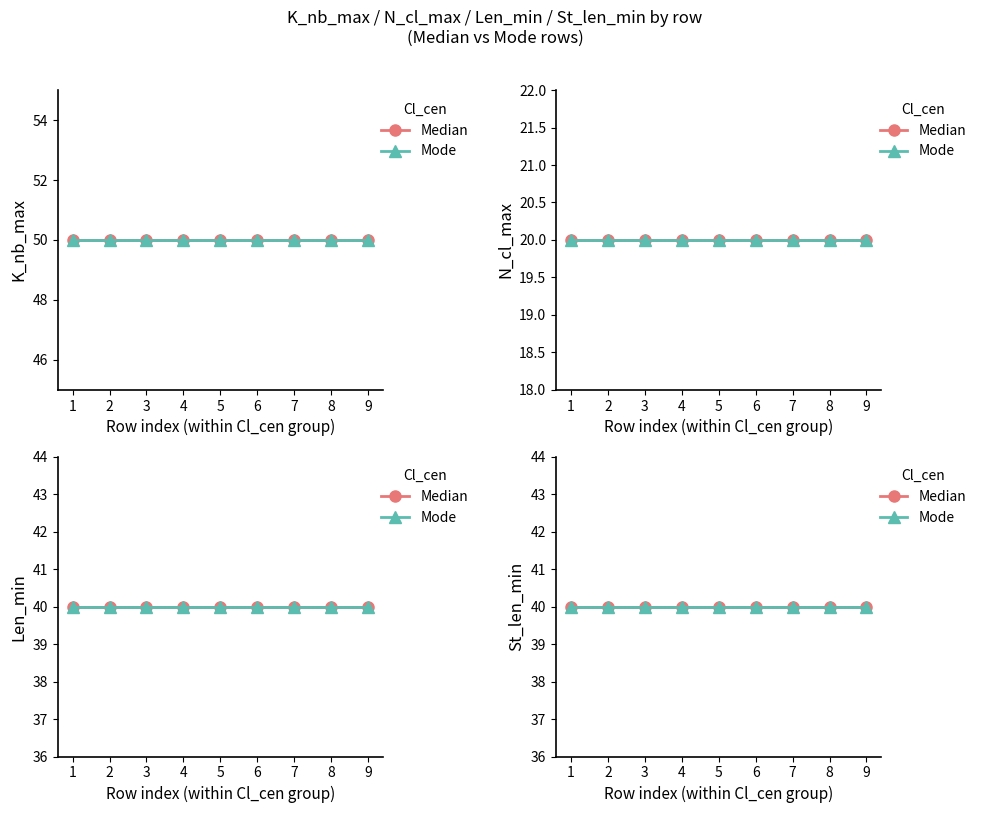

What is the value of the N_cl_max point at the 5th from the left?

20